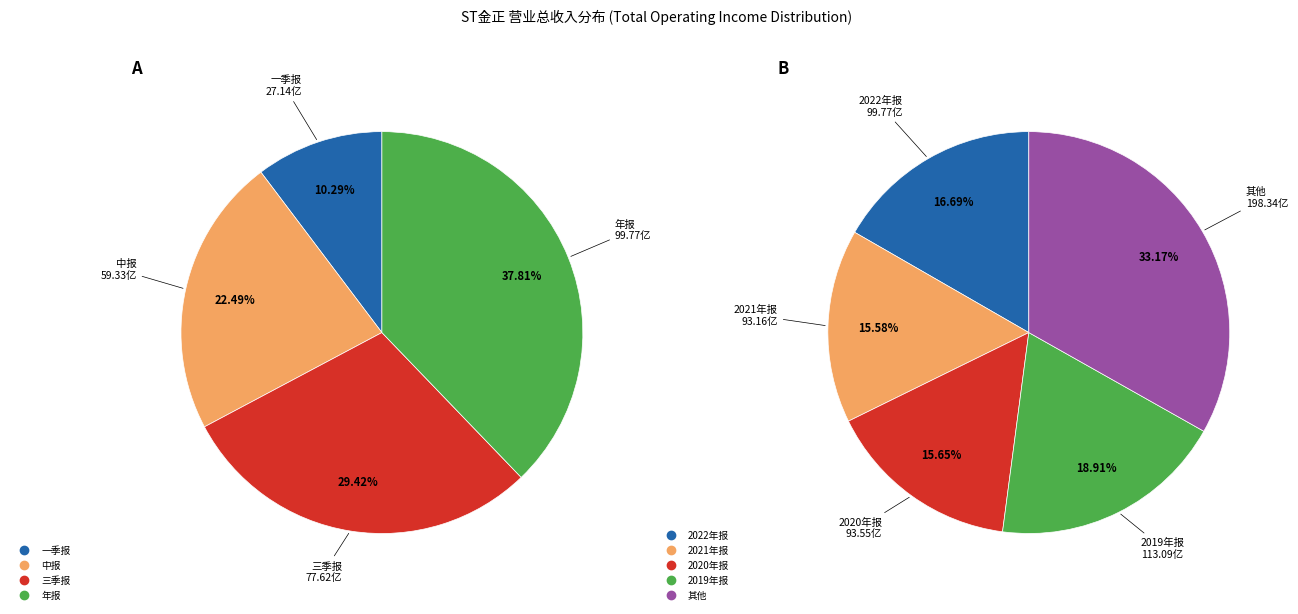

Rank the categories by value from lowest to highest.

一季报, 中报, 三季报, 年报